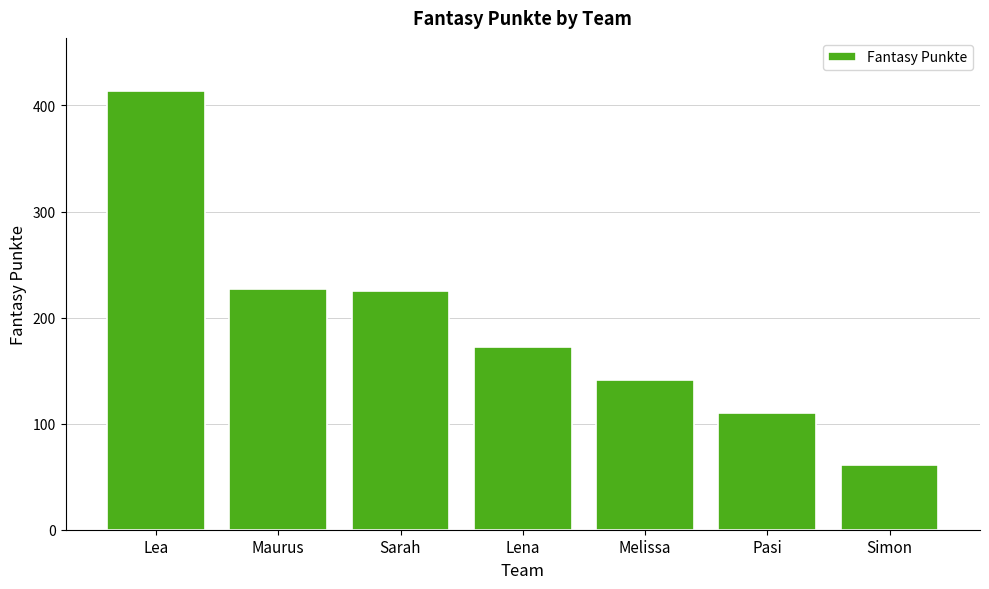

What is the sum of the values at Lena and Simon?

233